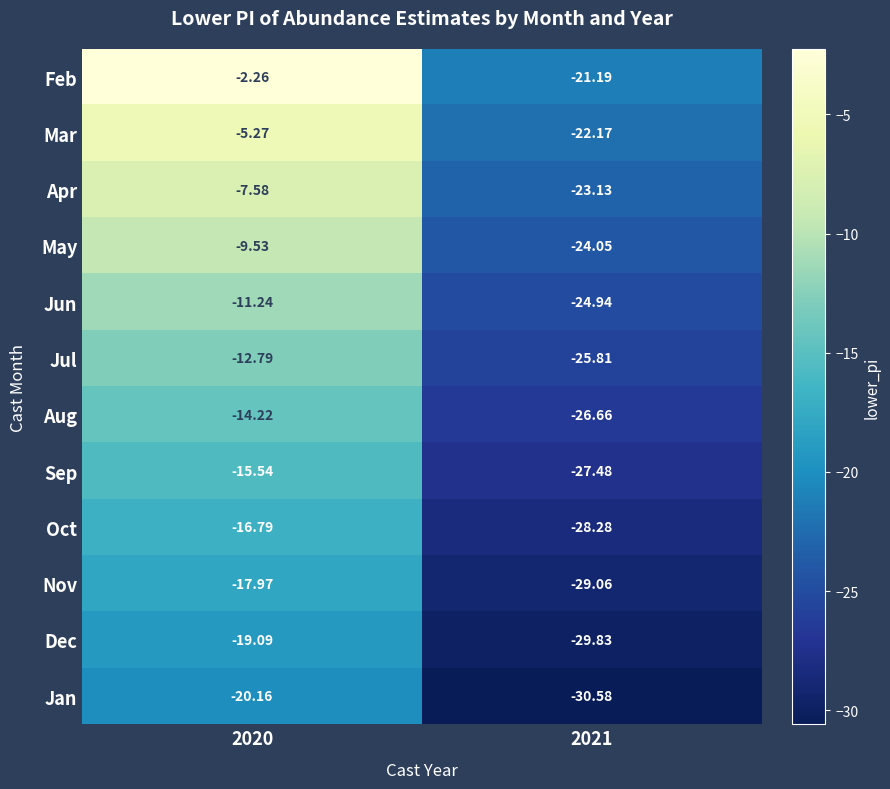

Which series has the widest spread of values?

Feb